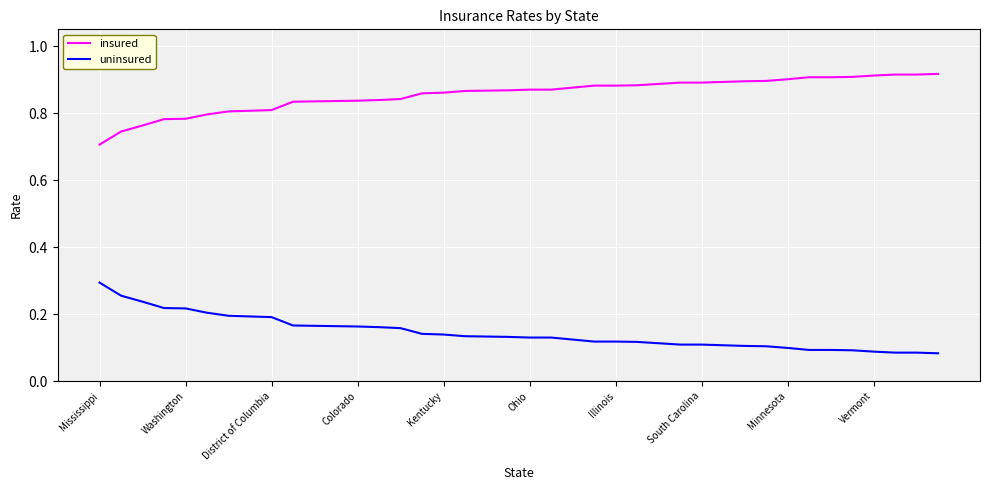

List the series in order of their overall mean, lowest first.

uninsured, insured